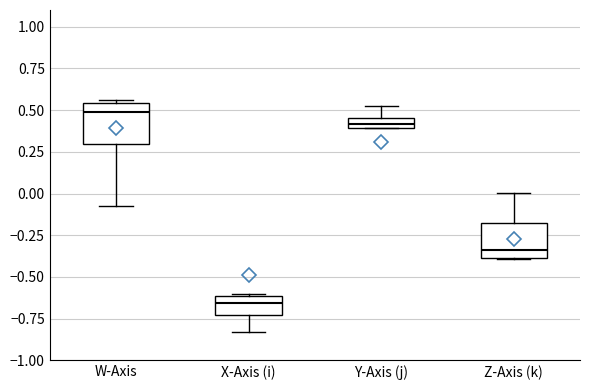

Which box's median line is the highest?

W-Axis